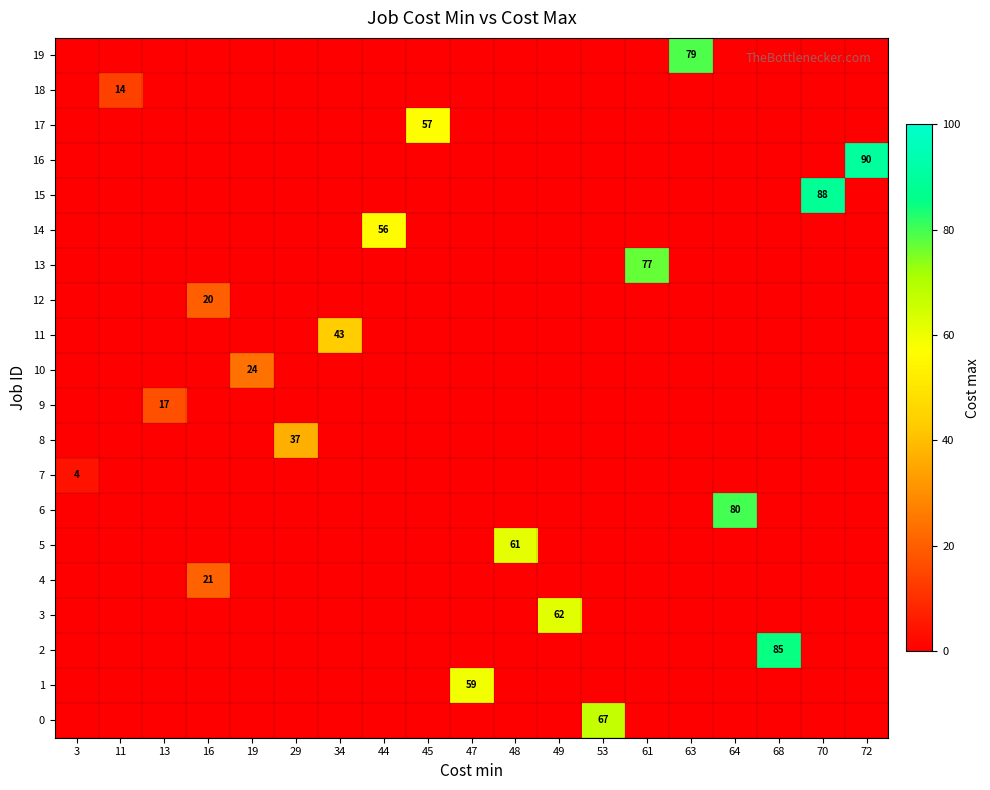

The value of 9 at 13 is 17. True or false?

True